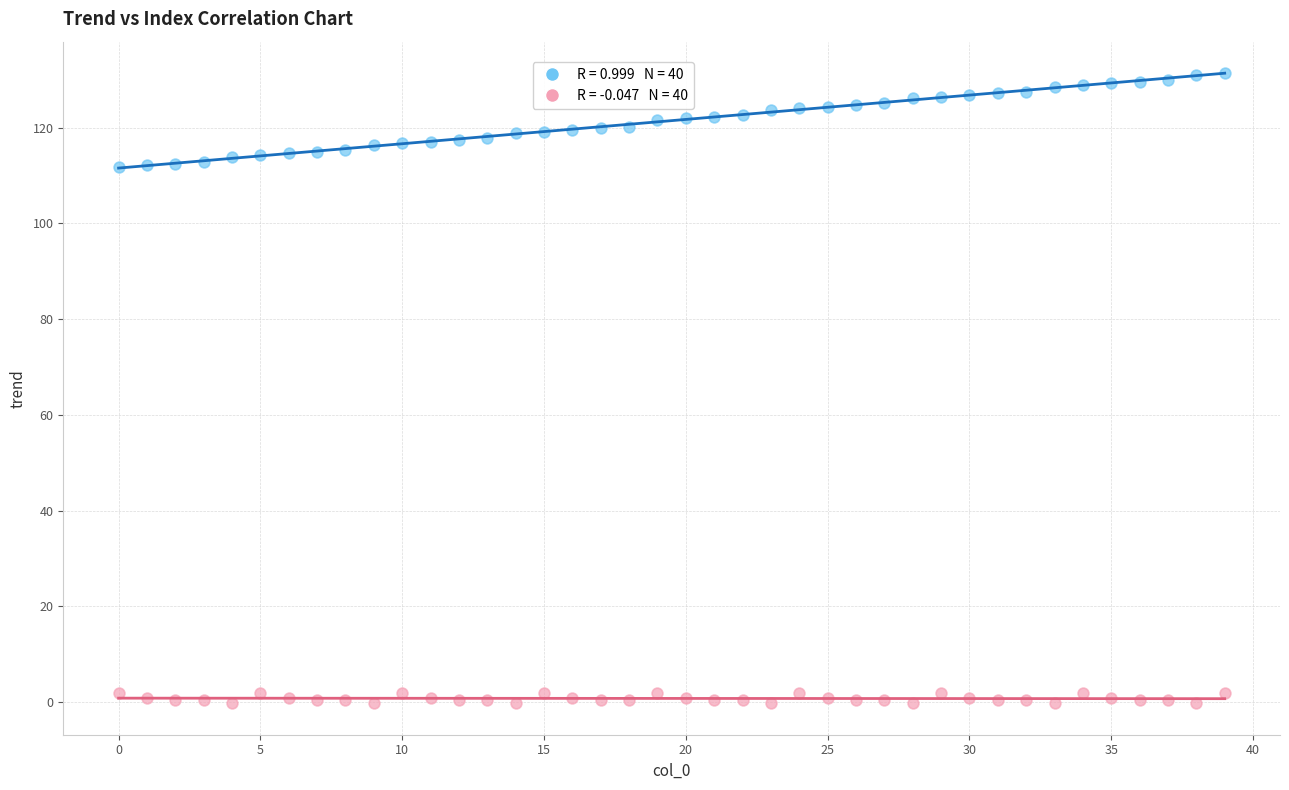

Across all data points, what is the range of Y values (max minus min)?

131.7